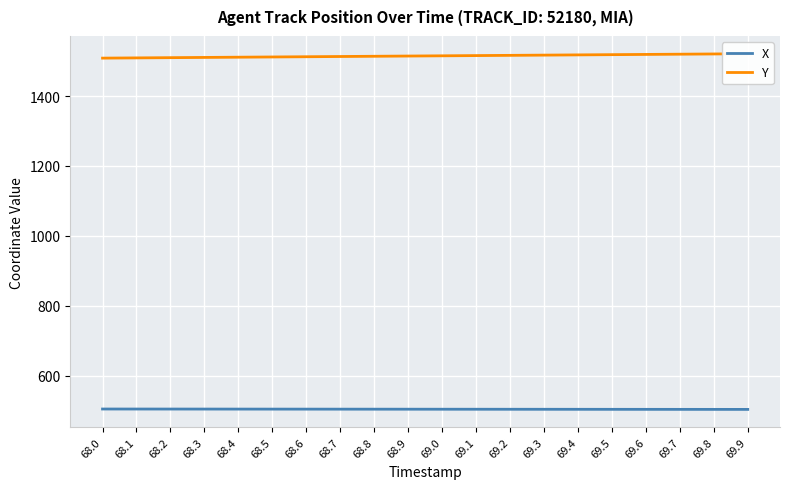

At which label does Y first exceed 1515?

69.0